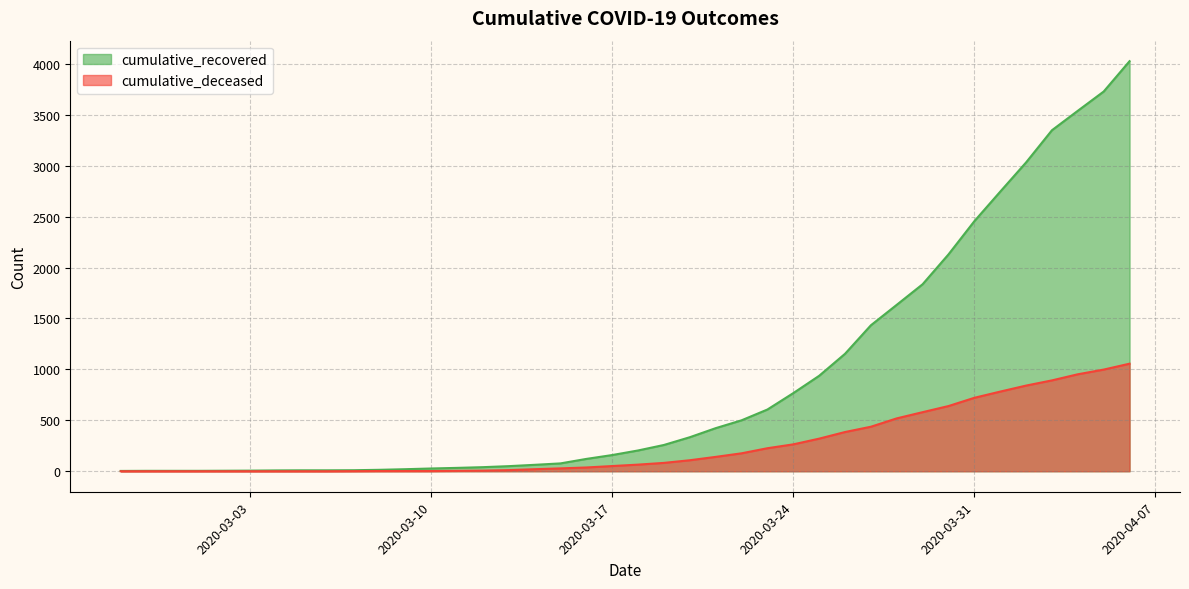

Is it true that cumulative_recovered equals 1433 at 2020-03-27?

True